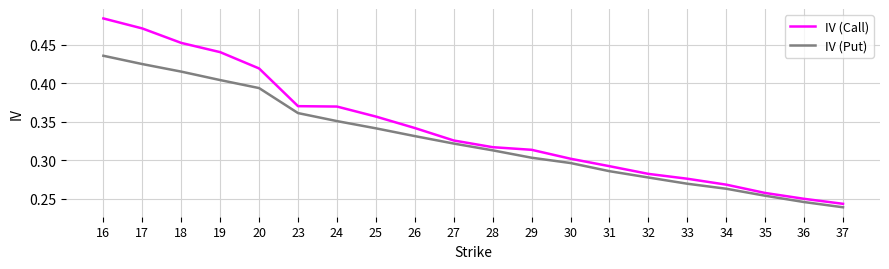

True or false: IV (Put) has a value of 0.5 at 33.

False